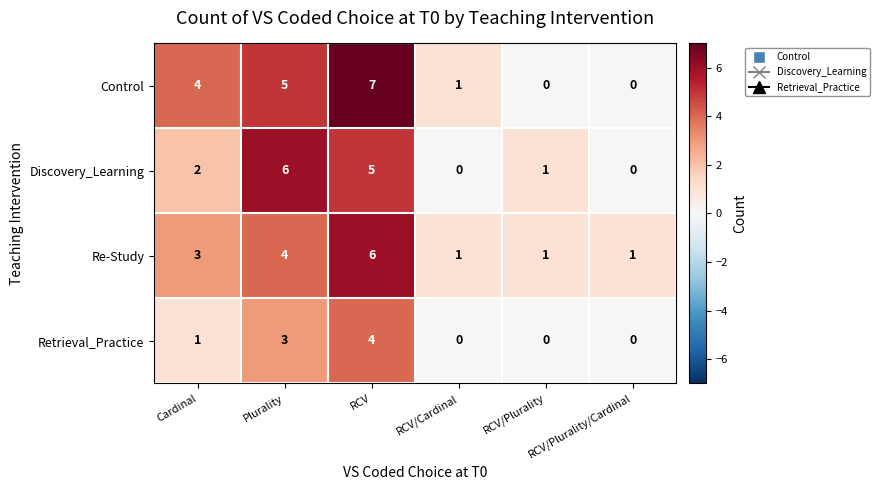

What value does the Re-Study series have at Plurality?

4